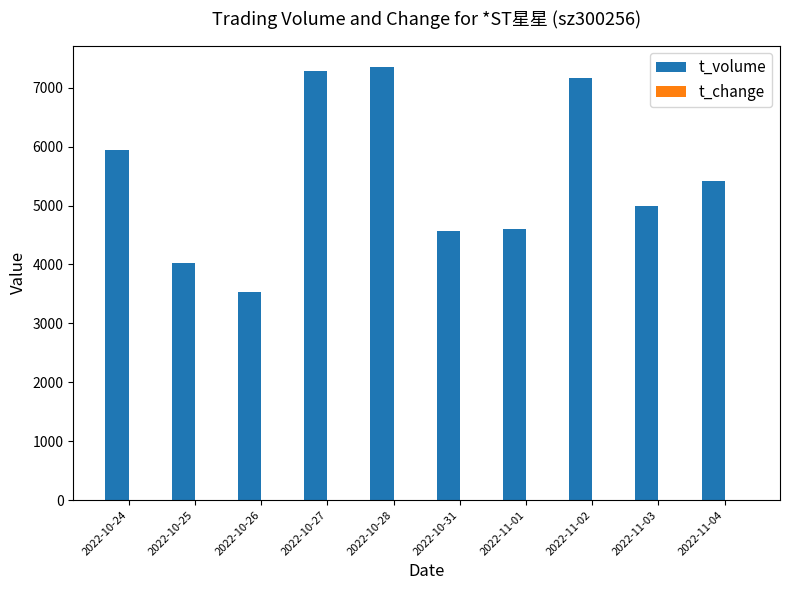

The value of t_volume at 2022-10-26 is 4833.7. True or false?

False